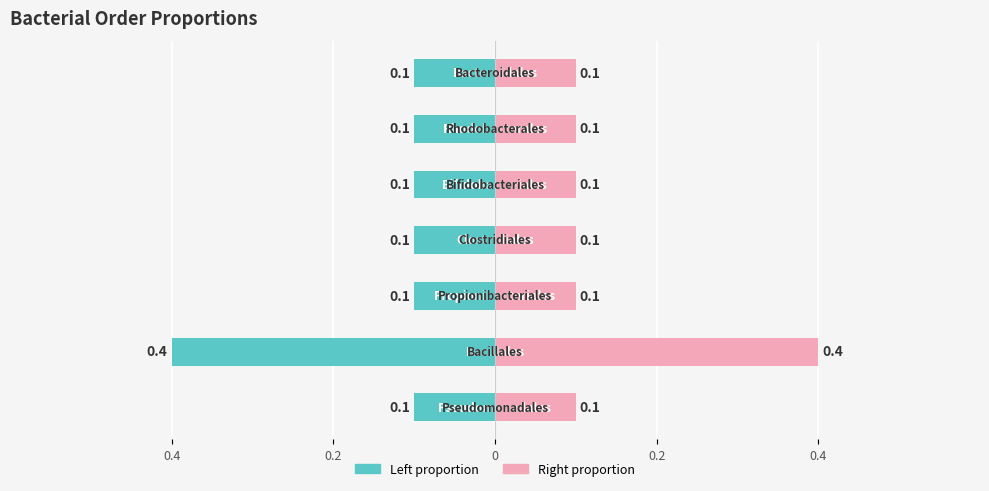

Reading right to left, what are all the values shown in this chart?

col_0 (left): -0.1	-0.1	-0.1	-0.1	-0.1	-0.4	-0.1
col_0 (right): 0.1	0.1	0.1	0.1	0.1	0.4	0.1